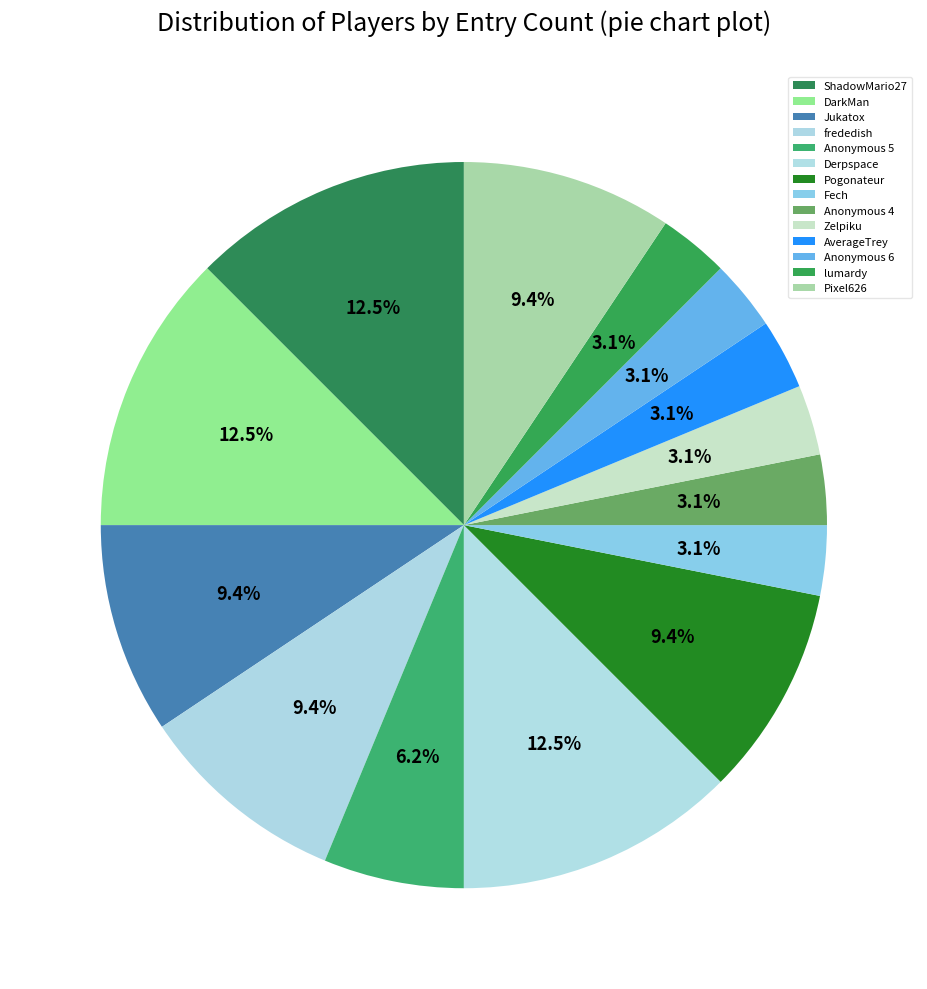

True or false: Anonymous 4 accounts for 18% of the total.

False